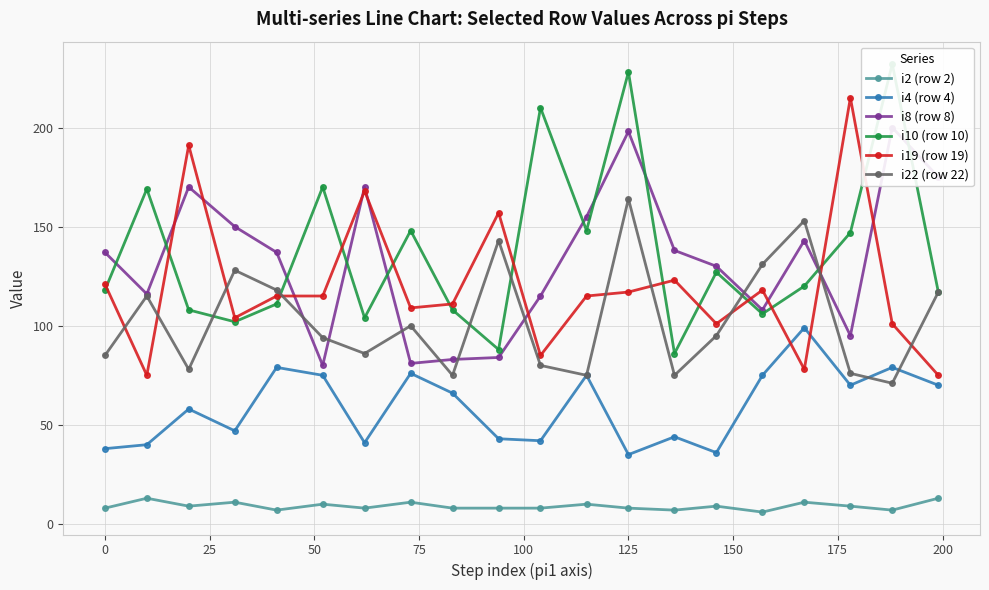

True or false: i2 (row 2) has more than 2 interior local peaks.

True